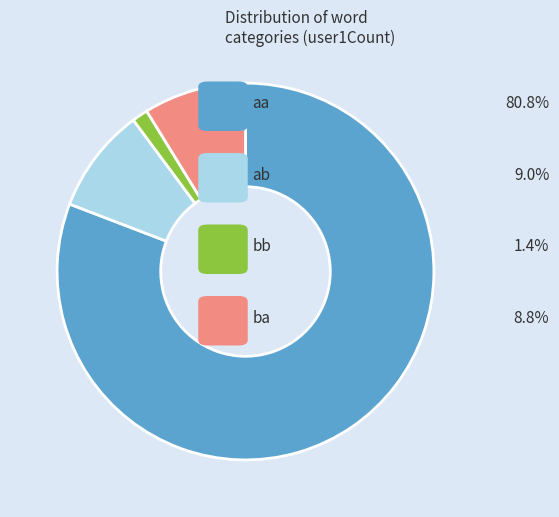

Combined, what portion of the pie is ab and ba?

17.8%